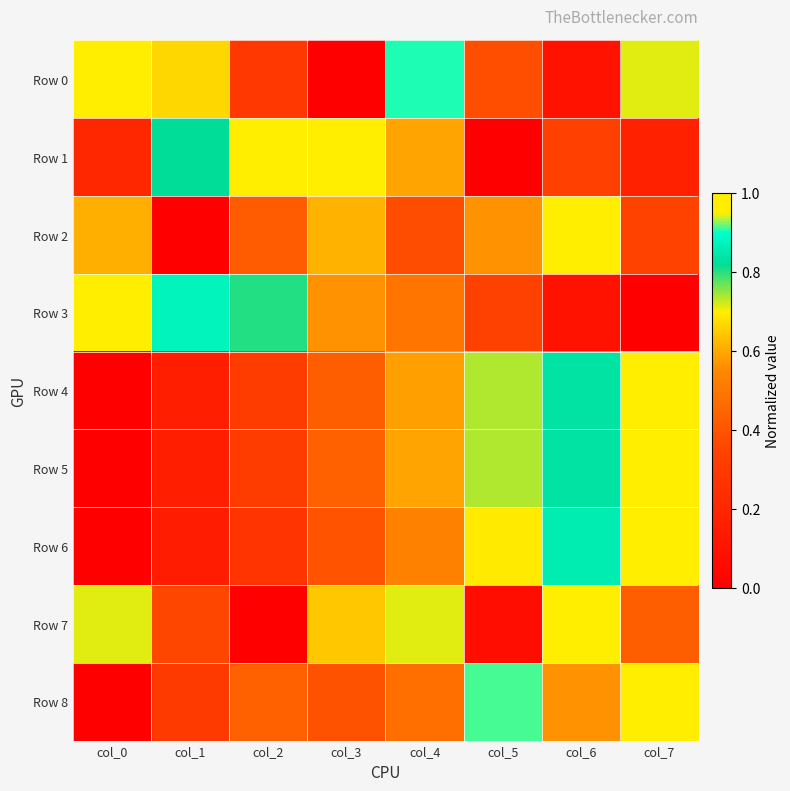

What is the difference between the highest and lowest values at col_3?

1.0